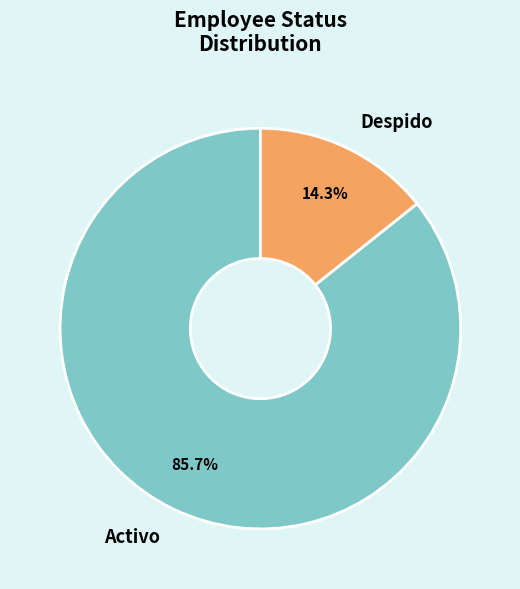

What is the smallest slice in the pie chart?

Despido